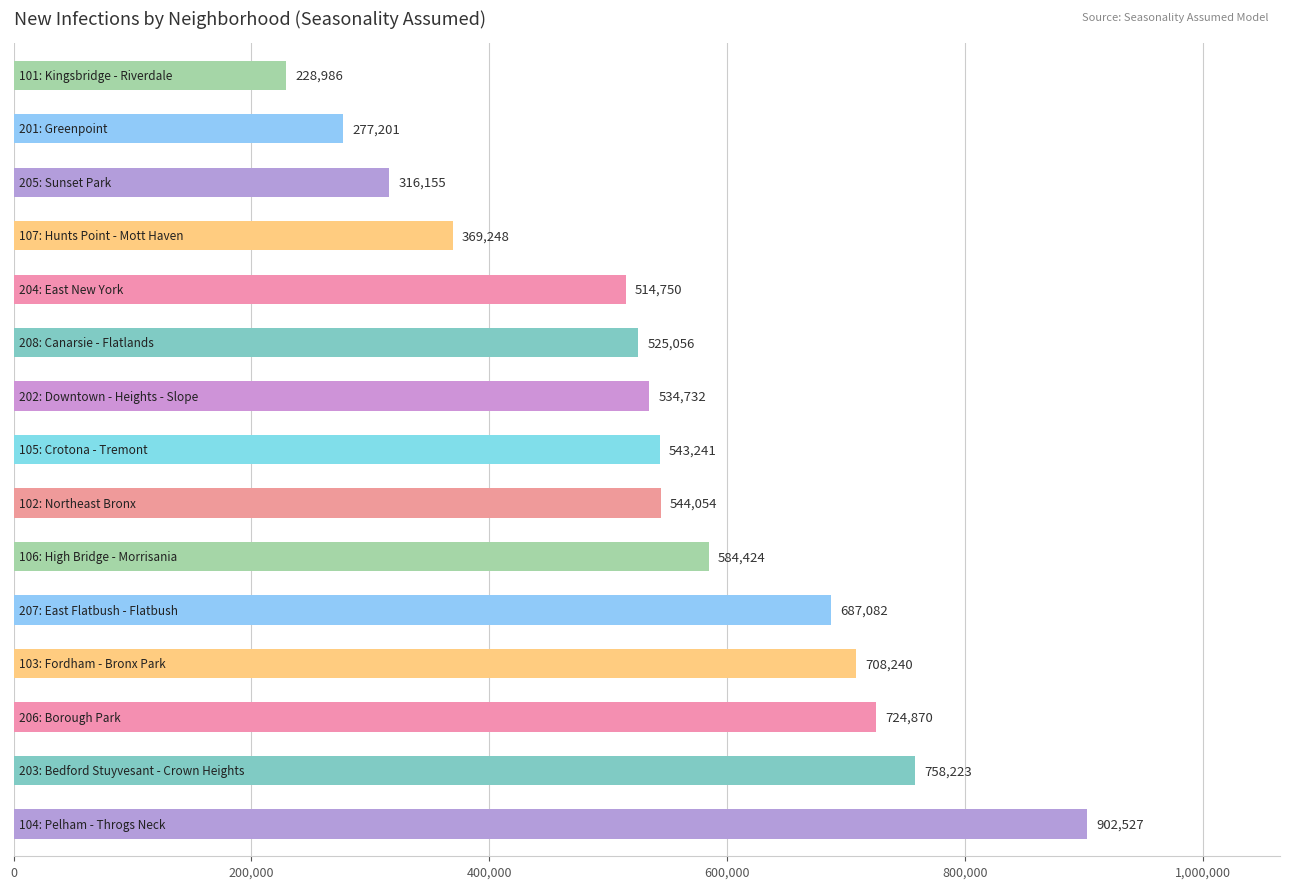

What is the maximum value shown in the chart?

902527